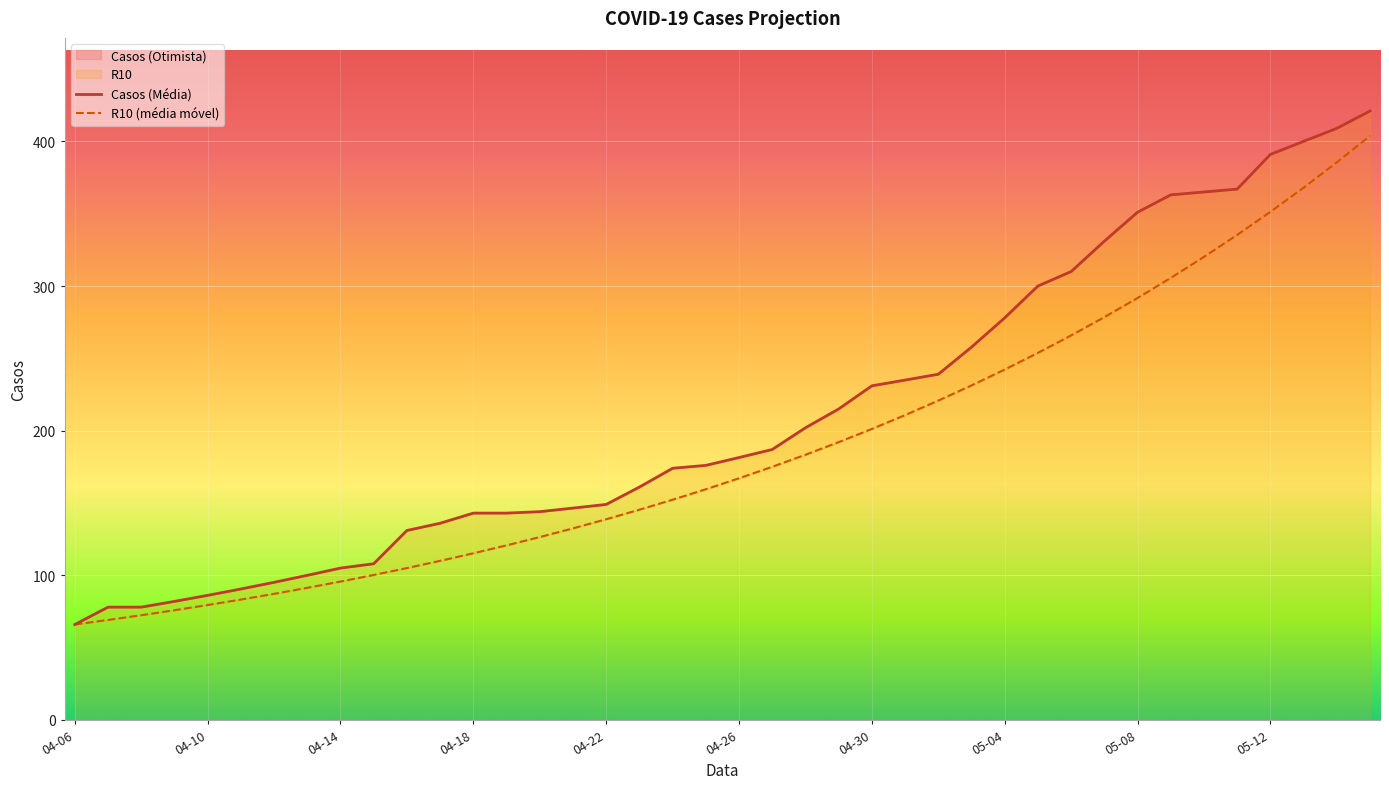

True or false: R10 (média móvel) and Casos (Média) intersect in this chart.

False